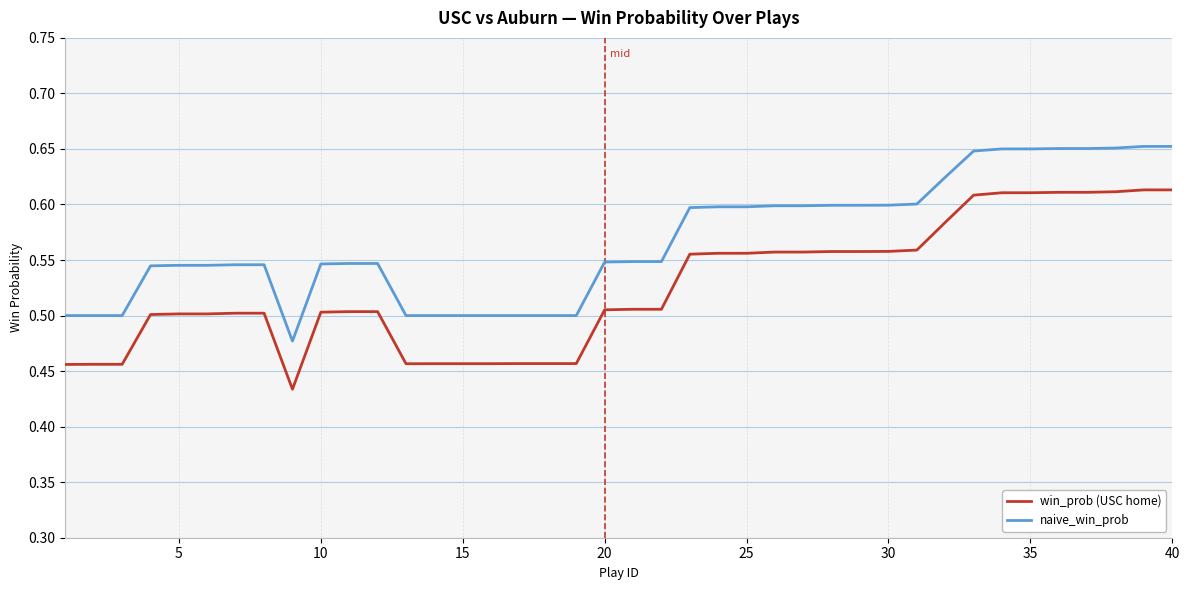

Which series has the largest total across all categories?

naive_win_prob